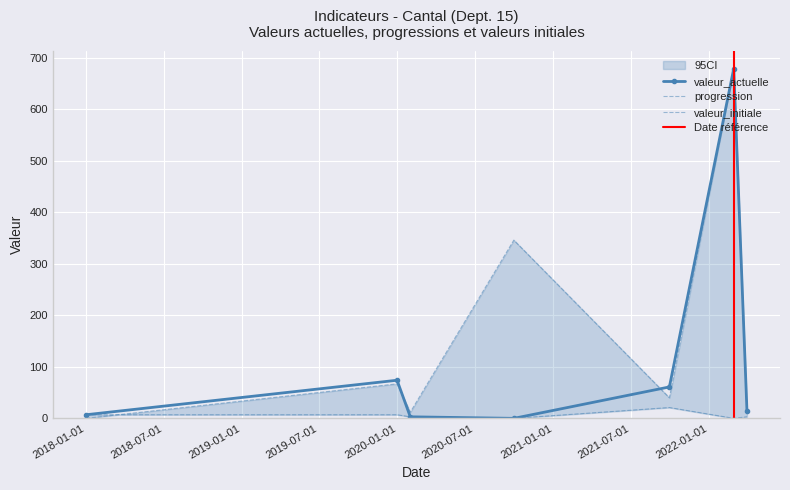

Is it true that progression equals 1142 at 2022-02-28?

False